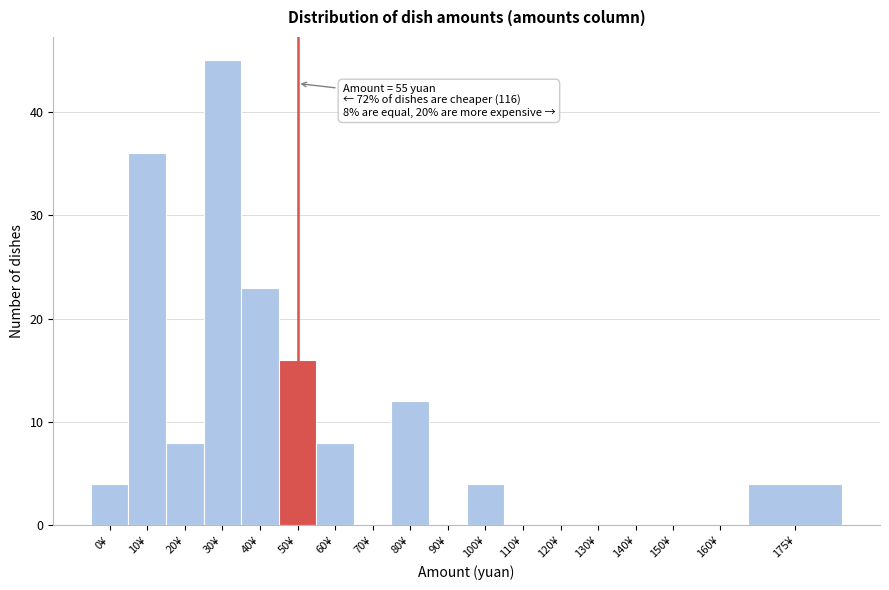

Reading left to right, list all the values displayed in this chart.

0¥=4	10¥=36	20¥=8	30¥=45	40¥=23	50¥=16	60¥=8	70¥=0	80¥=12	90¥=0	100¥=4	110¥=0	120¥=0	130¥=0	140¥=0	150¥=0	160¥=0	175¥=4